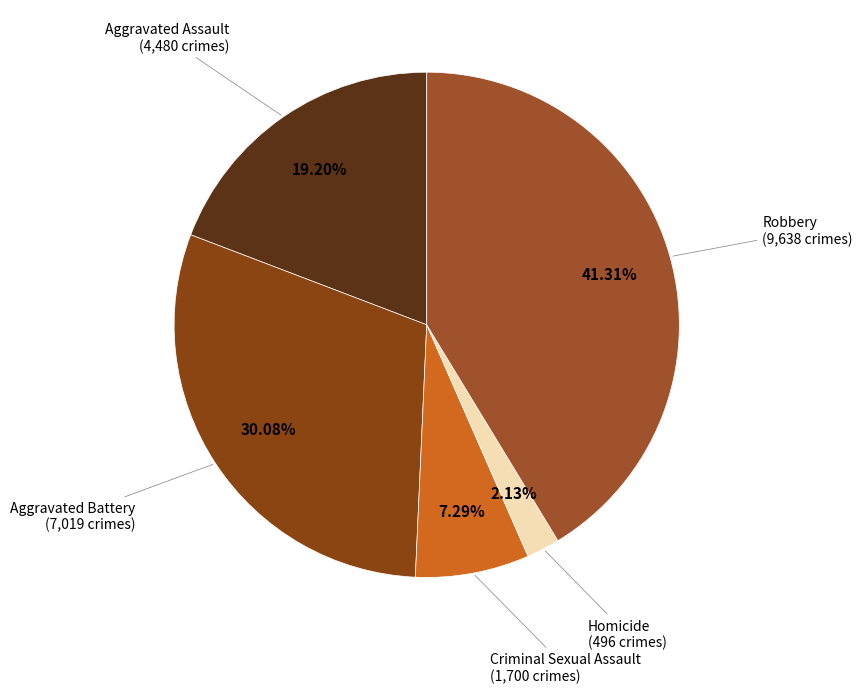

The Homicide slice represents 2% of the pie. True or false?

True